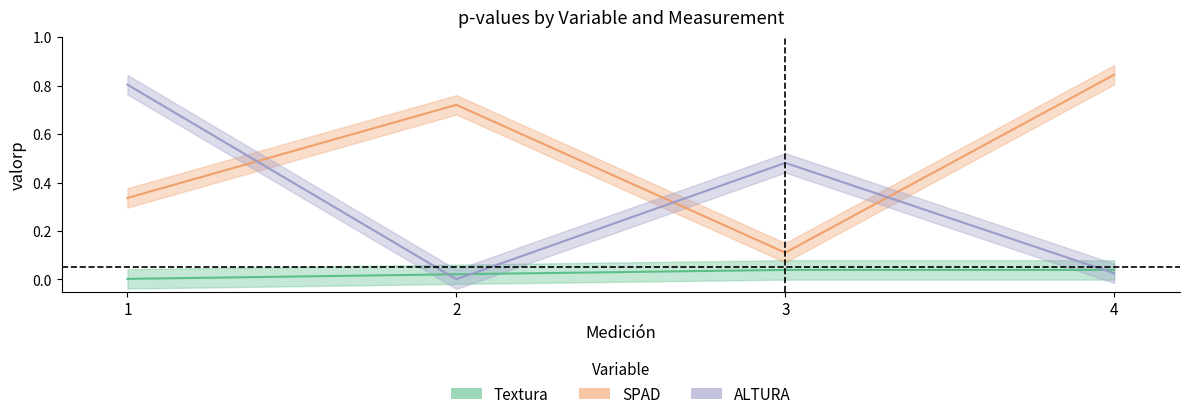

At which category is the sum across all series the highest?

1